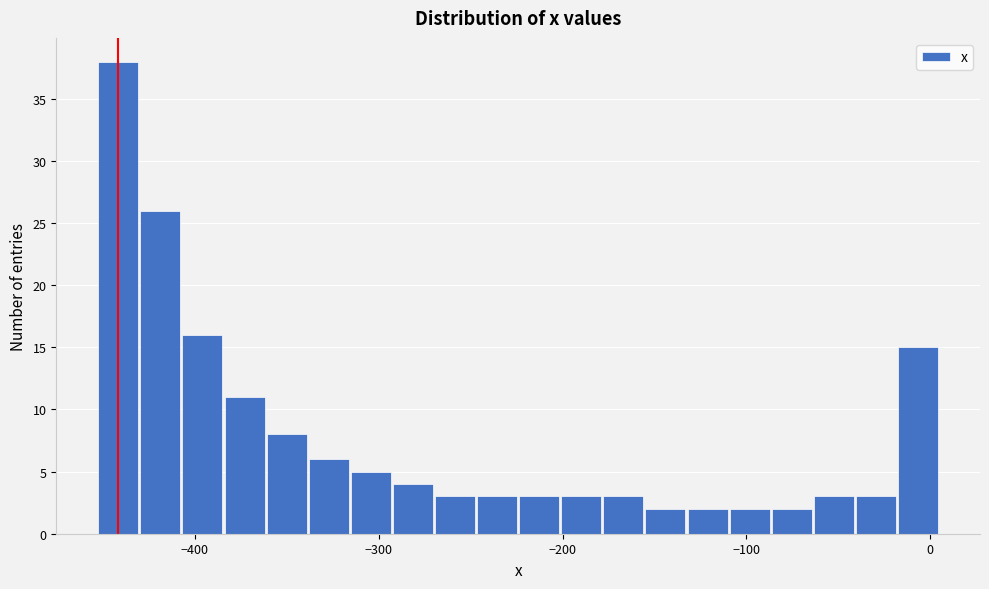

Around what value on the x-axis is the tallest bar? Give the approximate position of its centre, as read against the axis.

-440